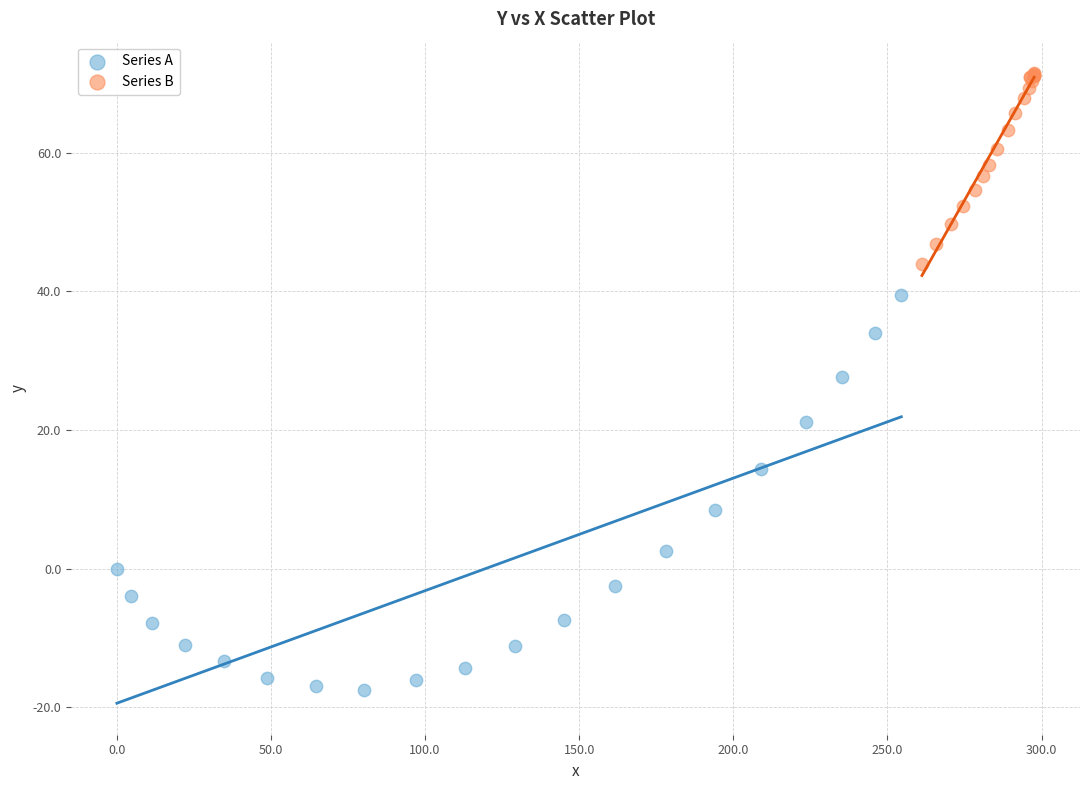

Which series reaches the maximum Y coordinate?

Series B